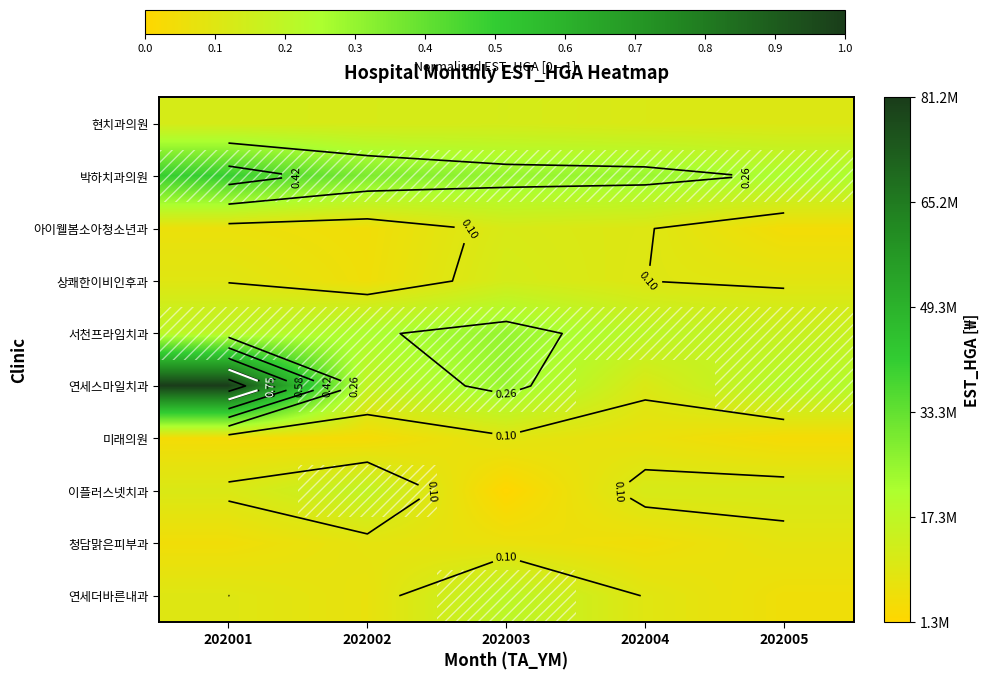

How many values in the 이플러스넷치과 series are below 11297914?

2